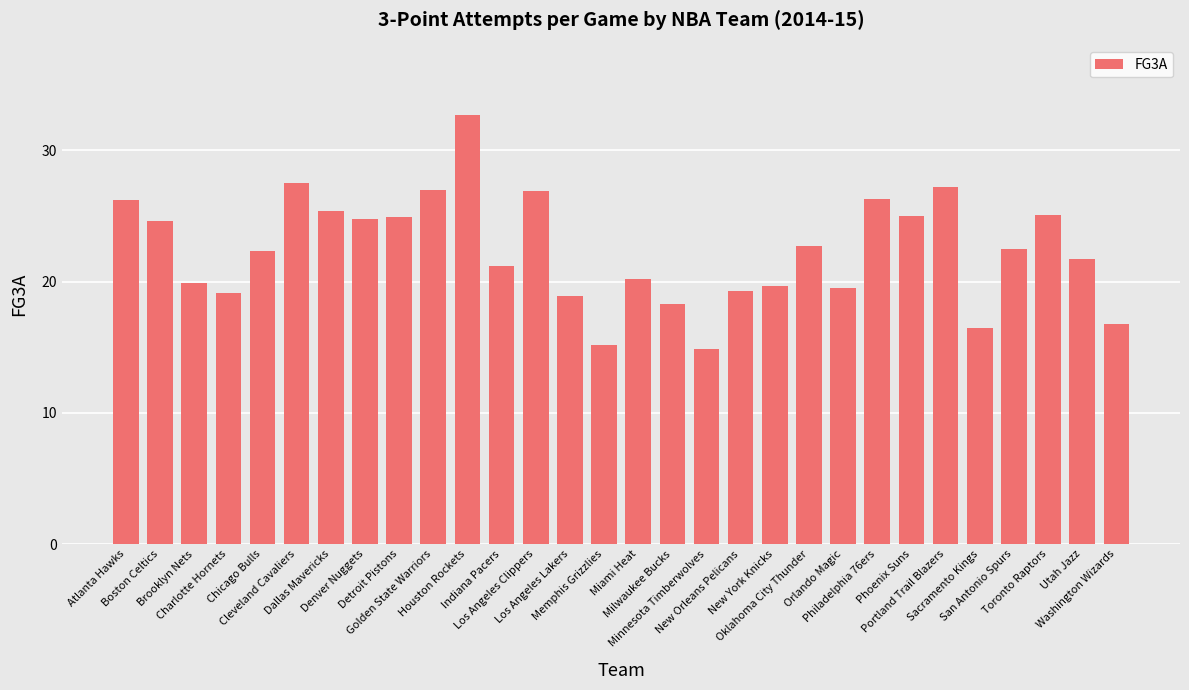

What is the change in value from Golden State Warriors to Portland Trail Blazers?

+0.2